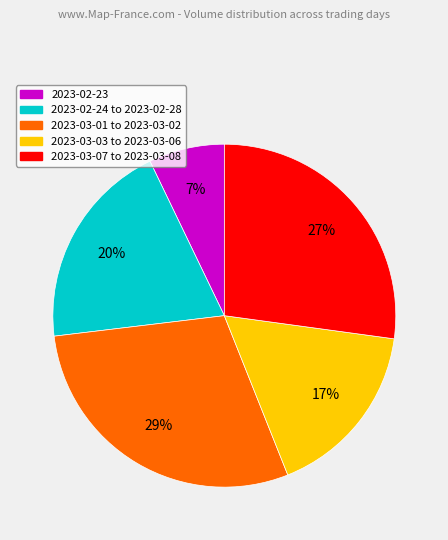

To the nearest percent, what is the average slice percentage?

20%